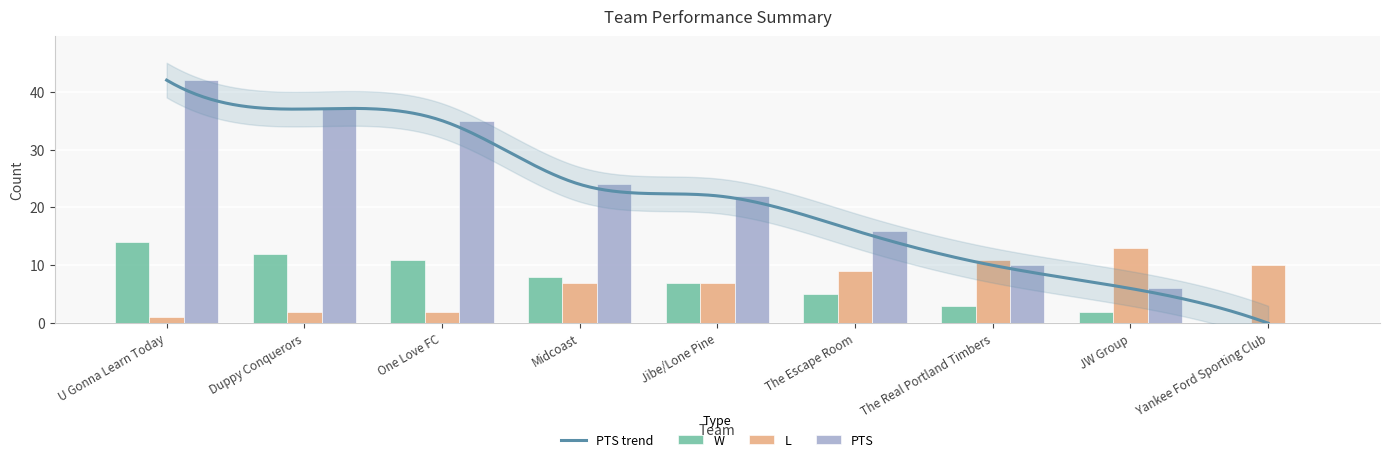

Which series has the largest range (max minus min)?

PTS